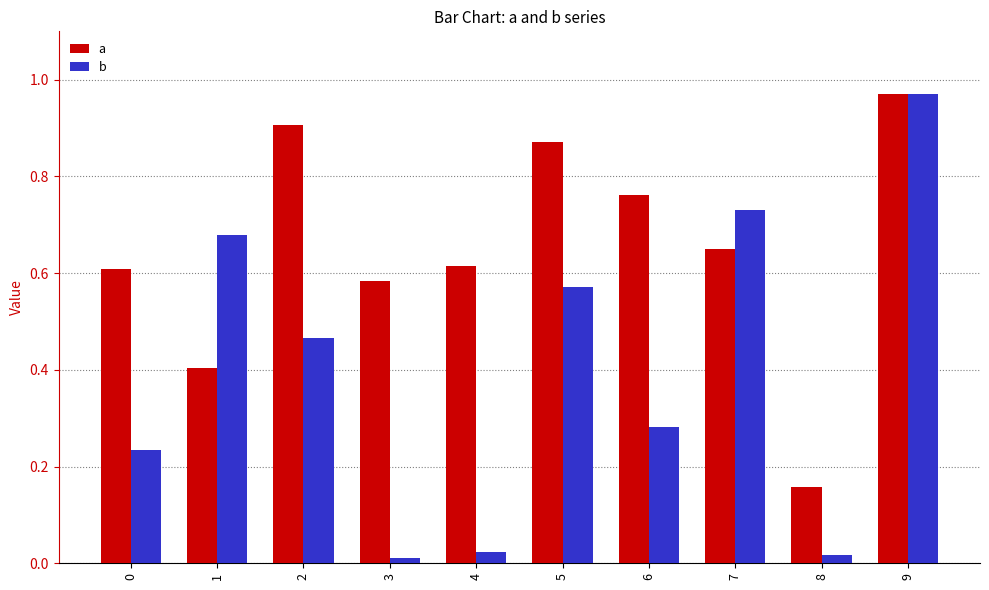

Is it true that a equals 0.4 at 1?

True